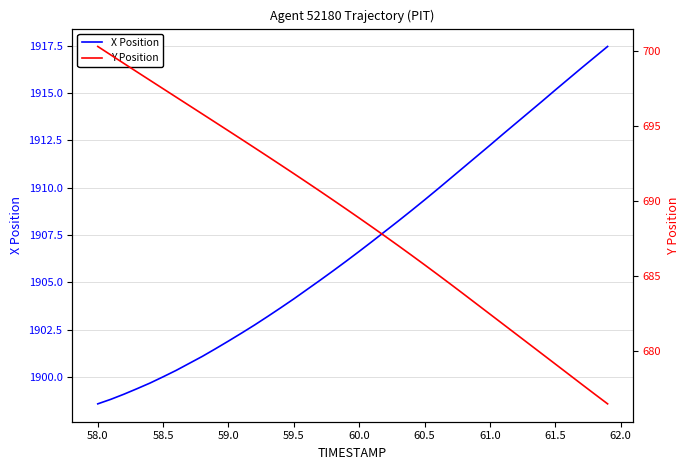

What is the highest value of the X Position series?

1917.5